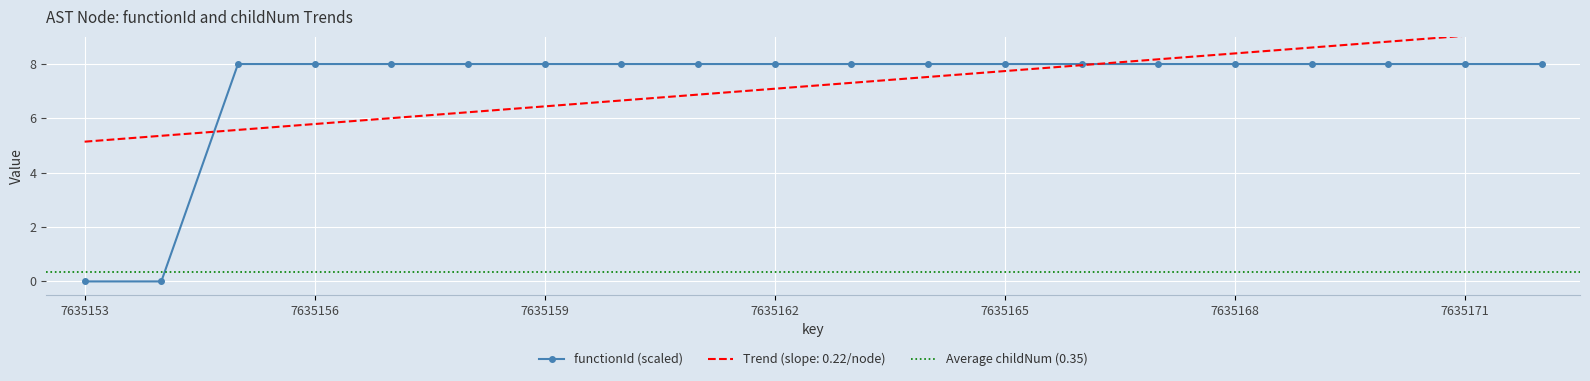

Reading left to right, list all the values displayed in this chart.

0.0	0.0	8.0	8.0	8.0	8.0	8.0	8.0	8.0	8.0	8.0	8.0	8.0	8.0	8.0	8.0	8.0	8.0	8.0	8.0